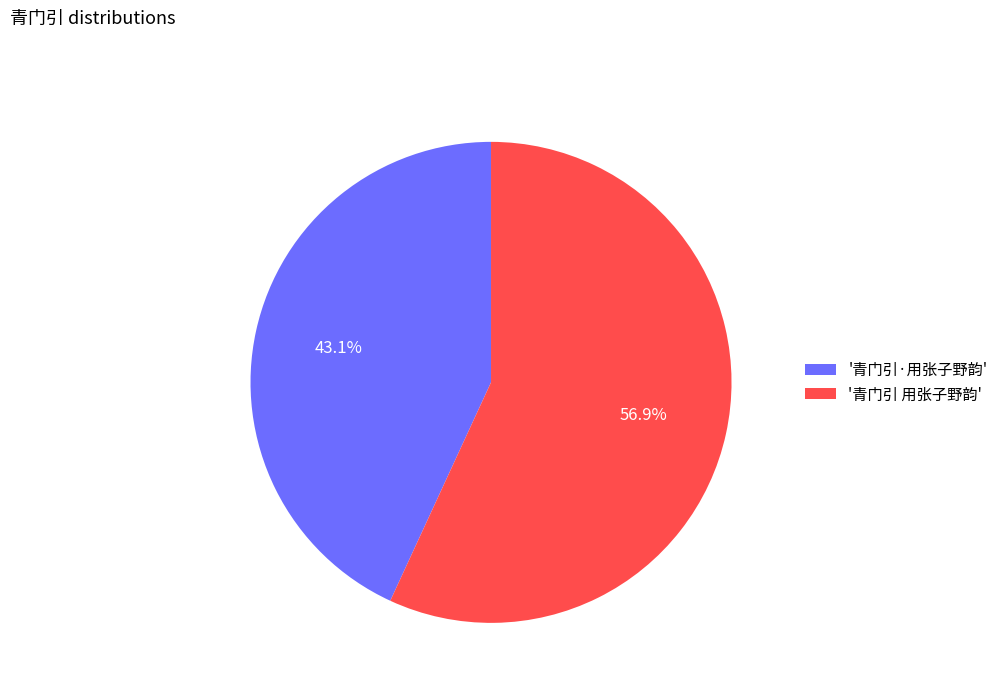

What is the largest slice in the pie chart?

'青门引 用张子野韵'